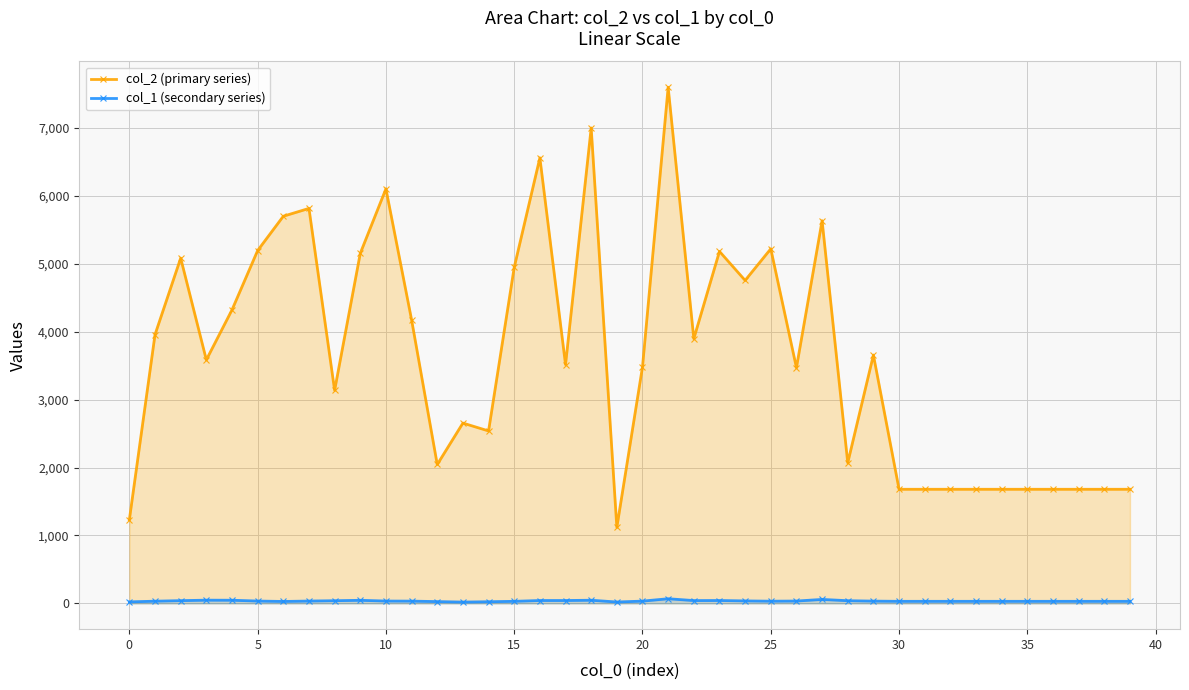

What is the maximum value for col_2 (primary series)?

7600